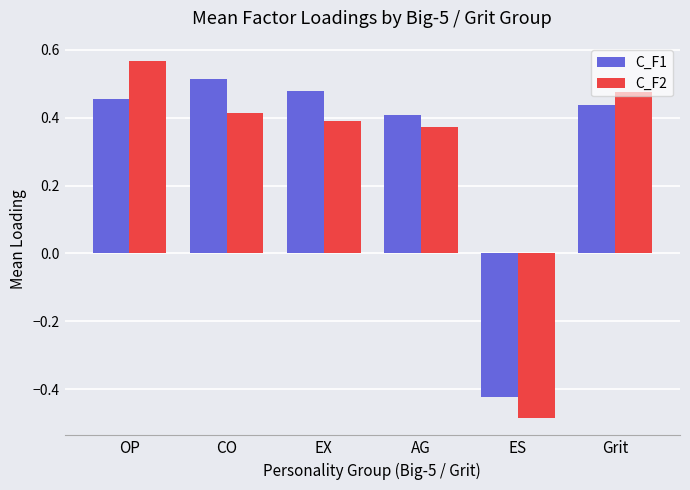

At which label does C_F2 first exceed 0?

OP